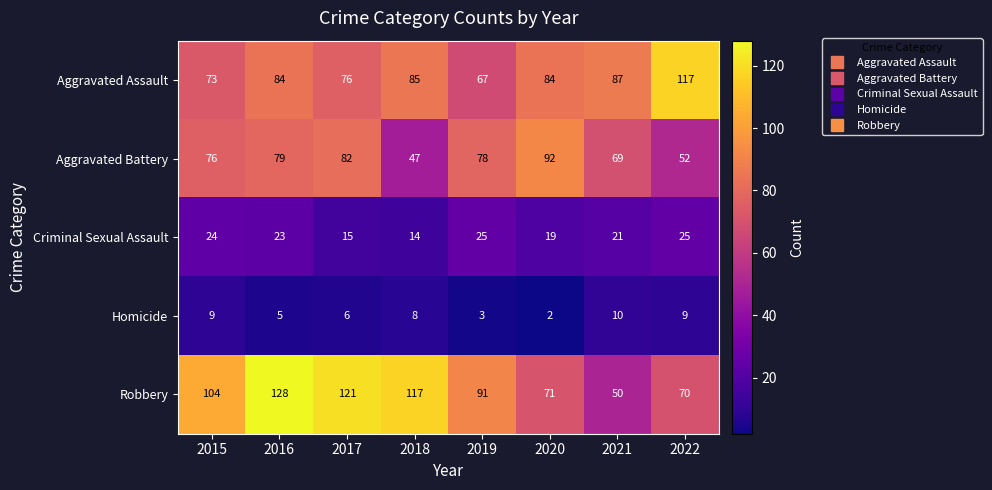

What value does the Aggravated Assault series have at 2021?

87